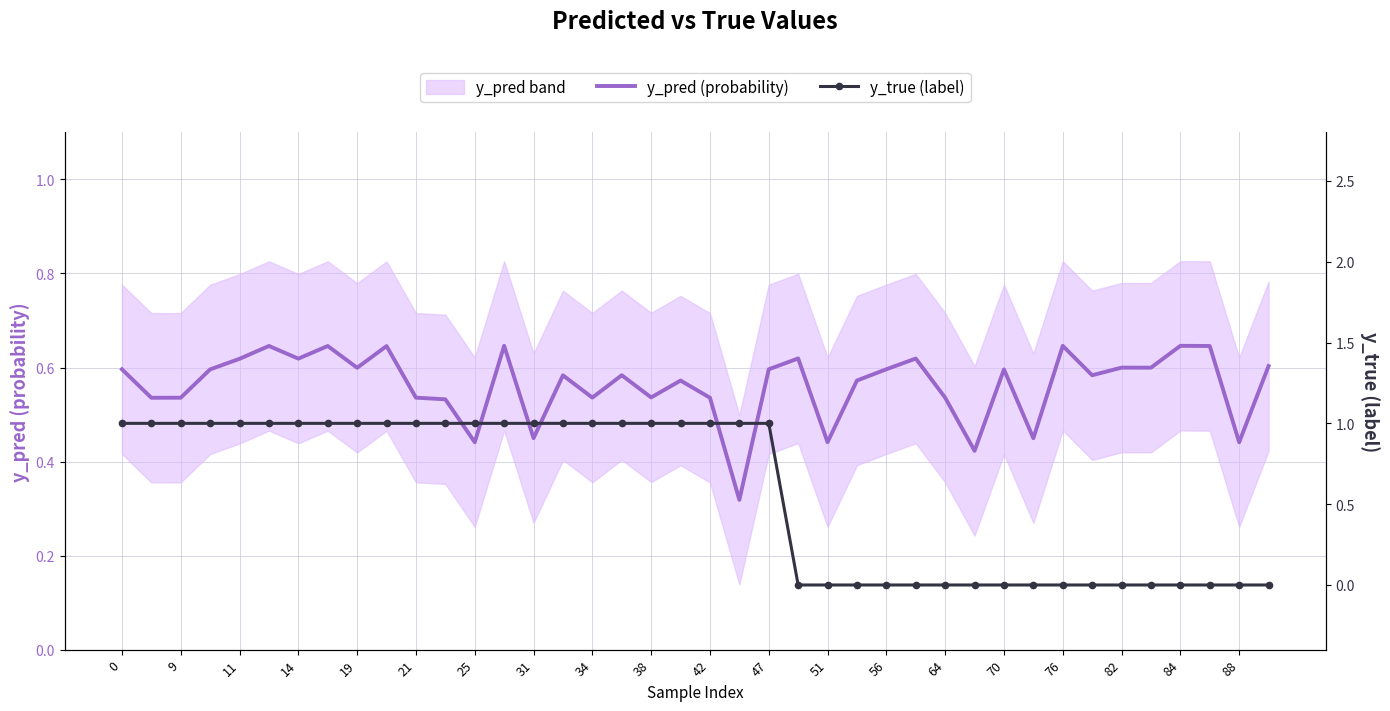

What is the average value of the y_true (label) series?

0.6